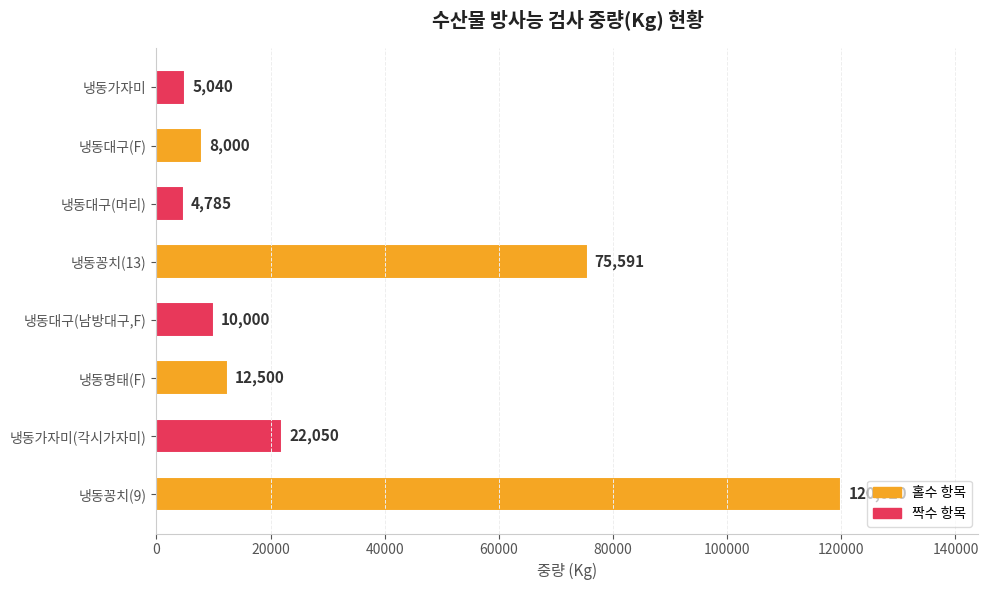

List the labels in order of value, smallest first.

냉동대구(머리), 냉동가자미, 냉동대구(F), 냉동대구(남방대구,F), 냉동명태(F), 냉동가자미(각시가자미), 냉동꽁치(13), 냉동꽁치(9)